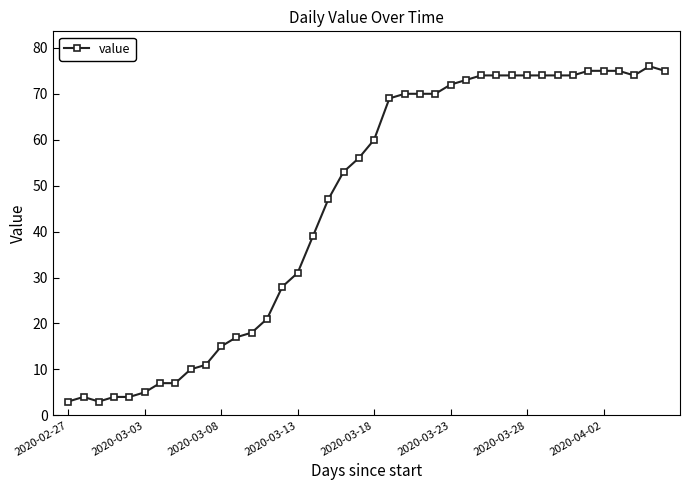

What is the value of the 2nd point from the left?

4